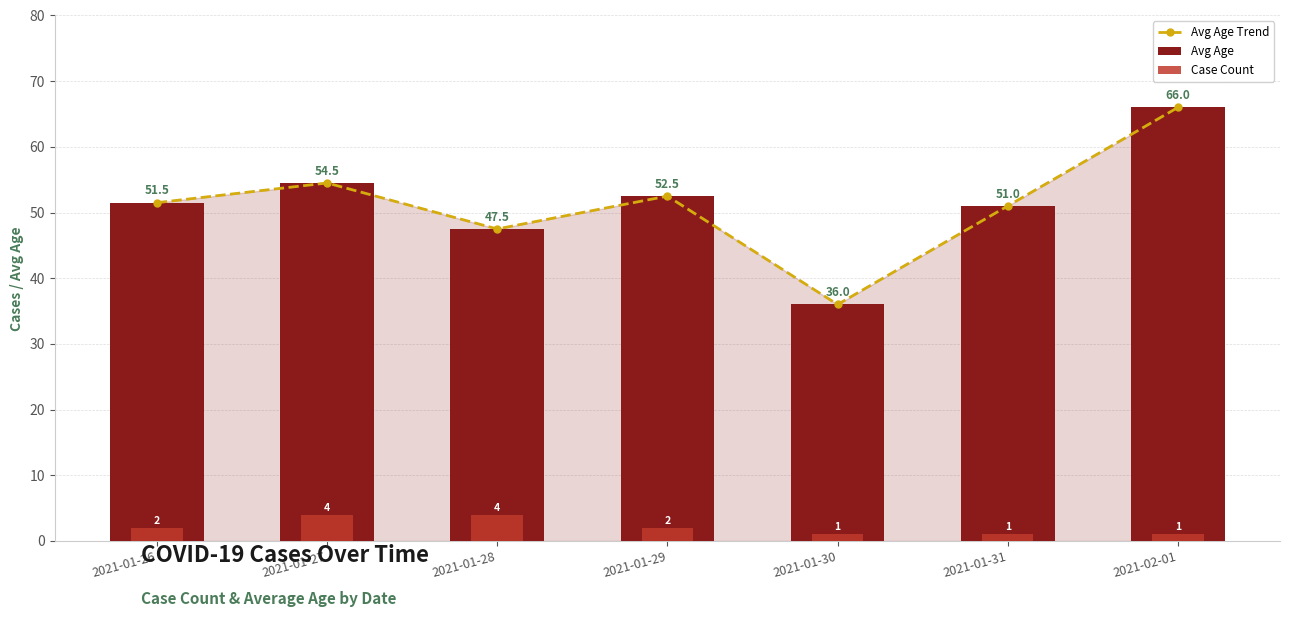

What is the difference between the maximum and minimum values in the Avg Age Trend series?

30.0